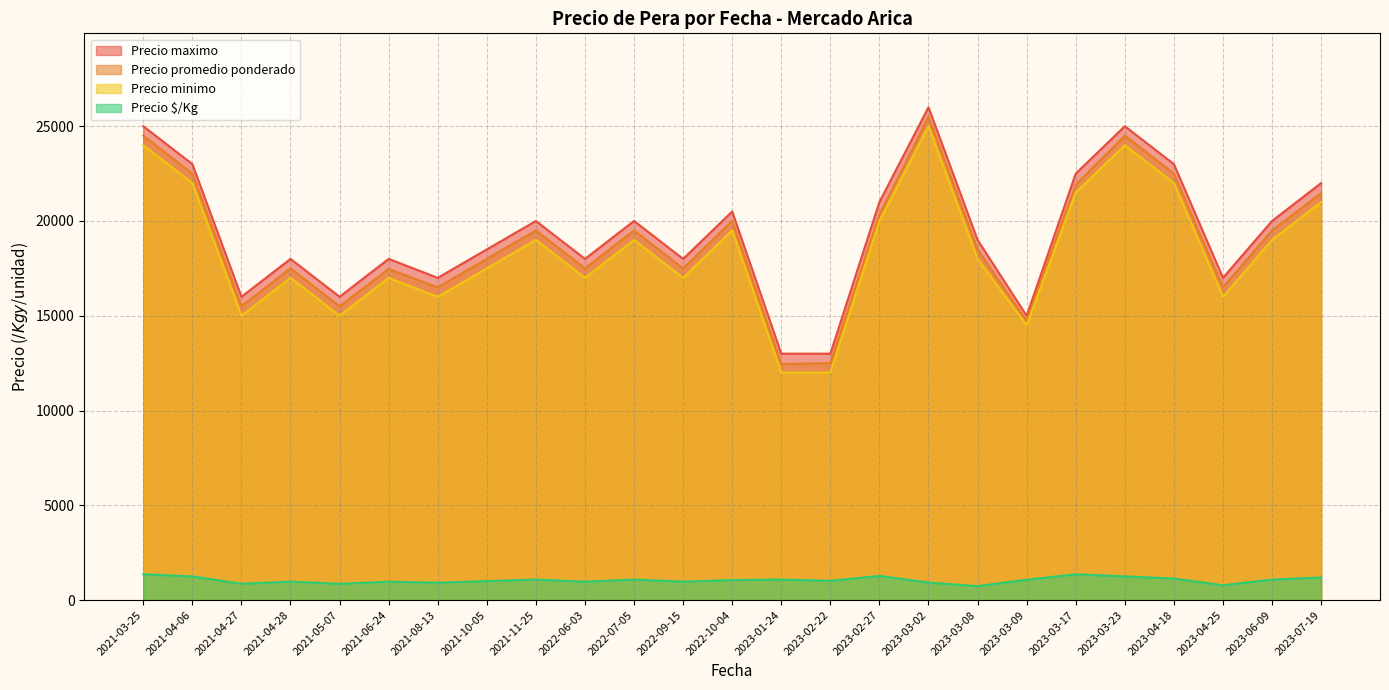

How many lines are shown in the chart?

4